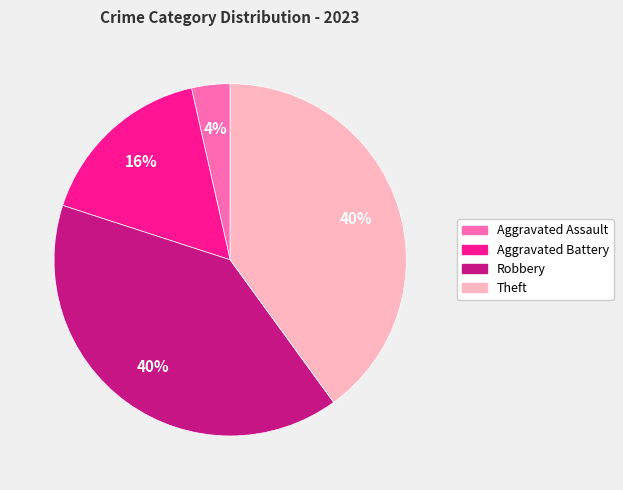

Which has a higher value, Aggravated Battery or Aggravated Assault?

Aggravated Battery